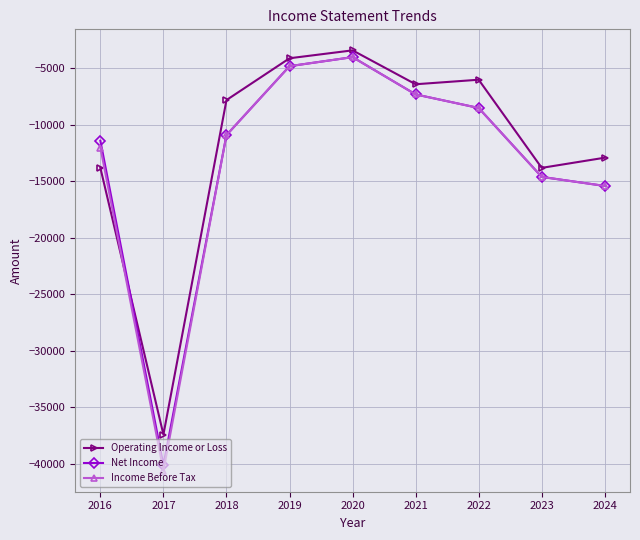

The value of Income Before Tax at 2017 is -72335. True or false?

False